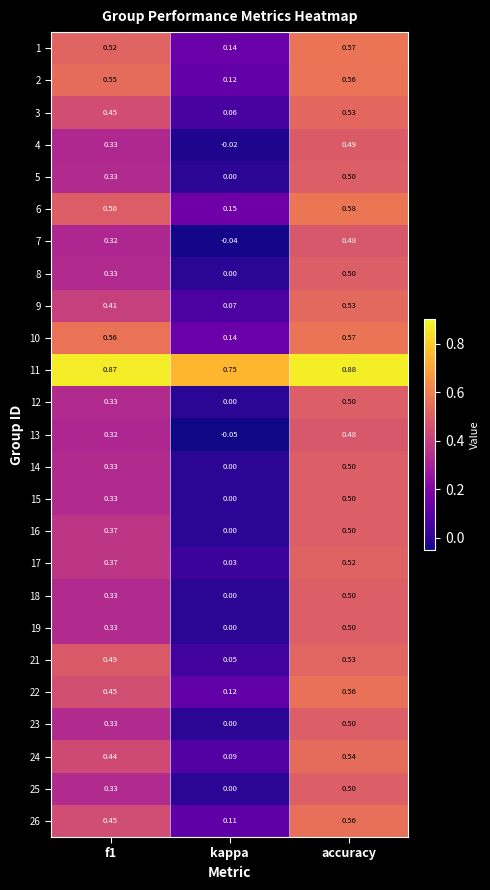

Which category has the lowest value in the 16 series?

kappa